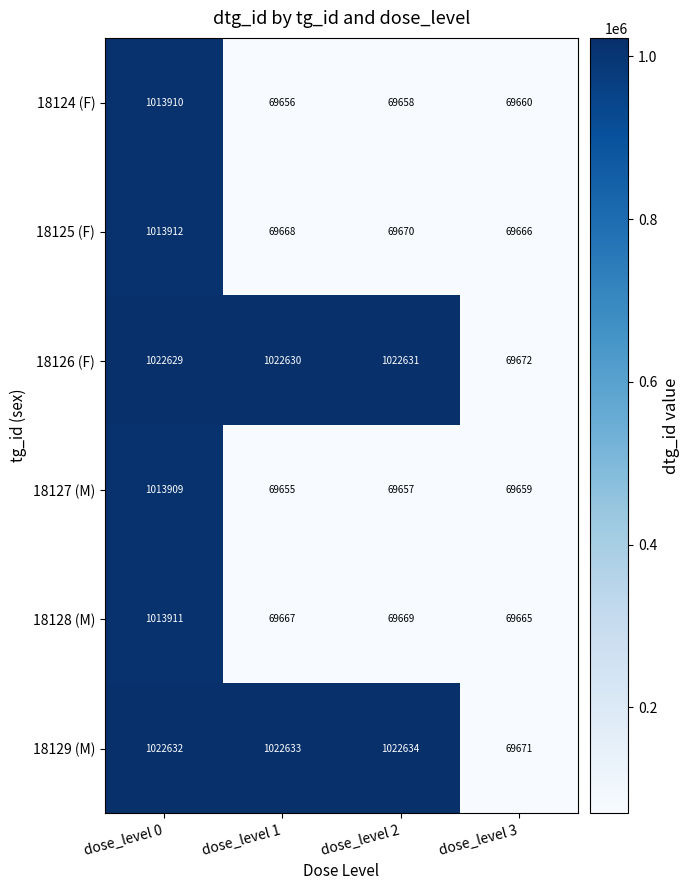

How many data points does each series have?

4